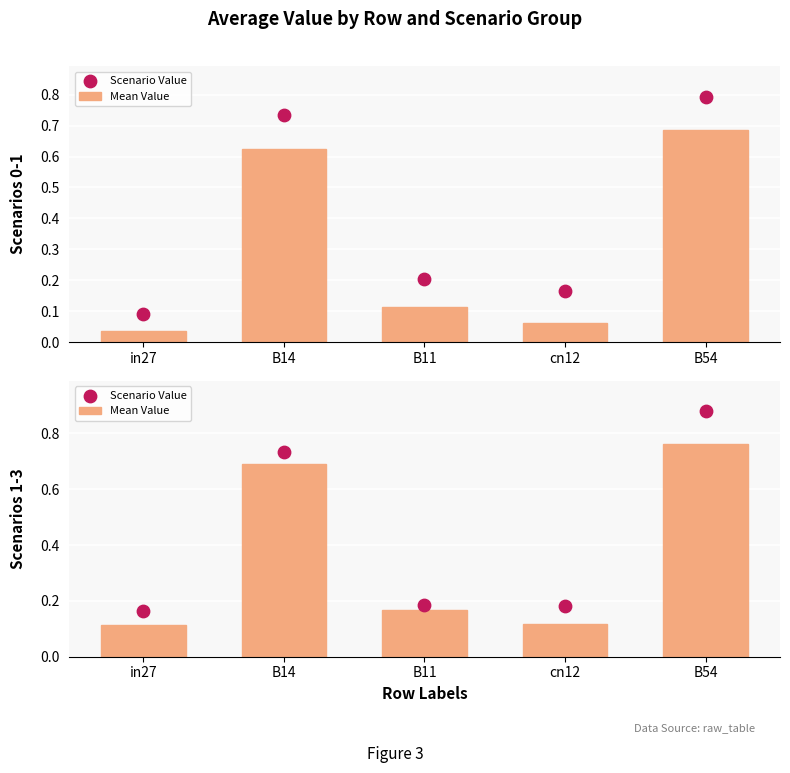

Is the value of Scenario Value at cn12 greater than the value of Mean Value at B11?

Yes